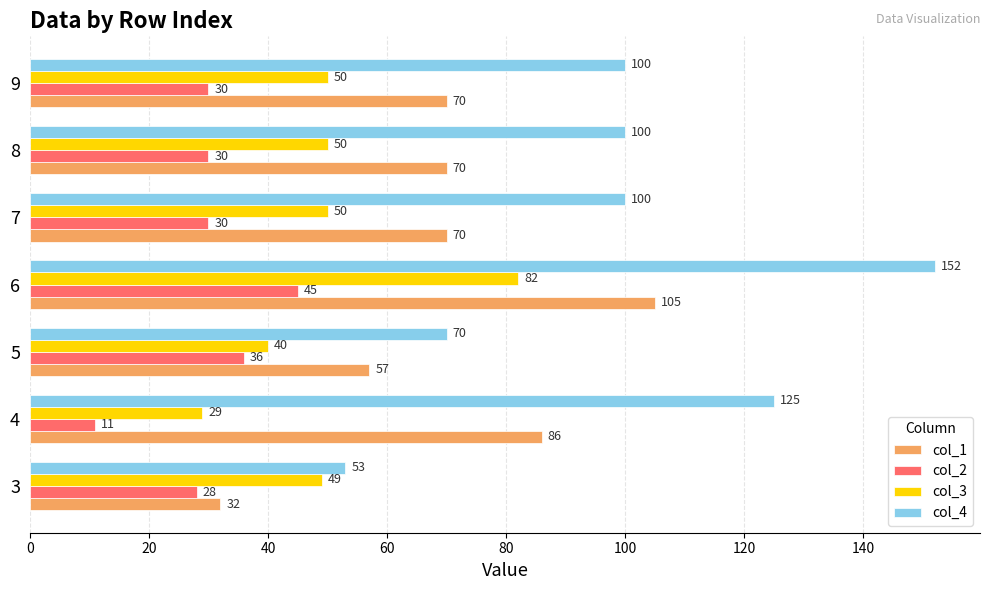

What is the minimum value shown in the chart?

11